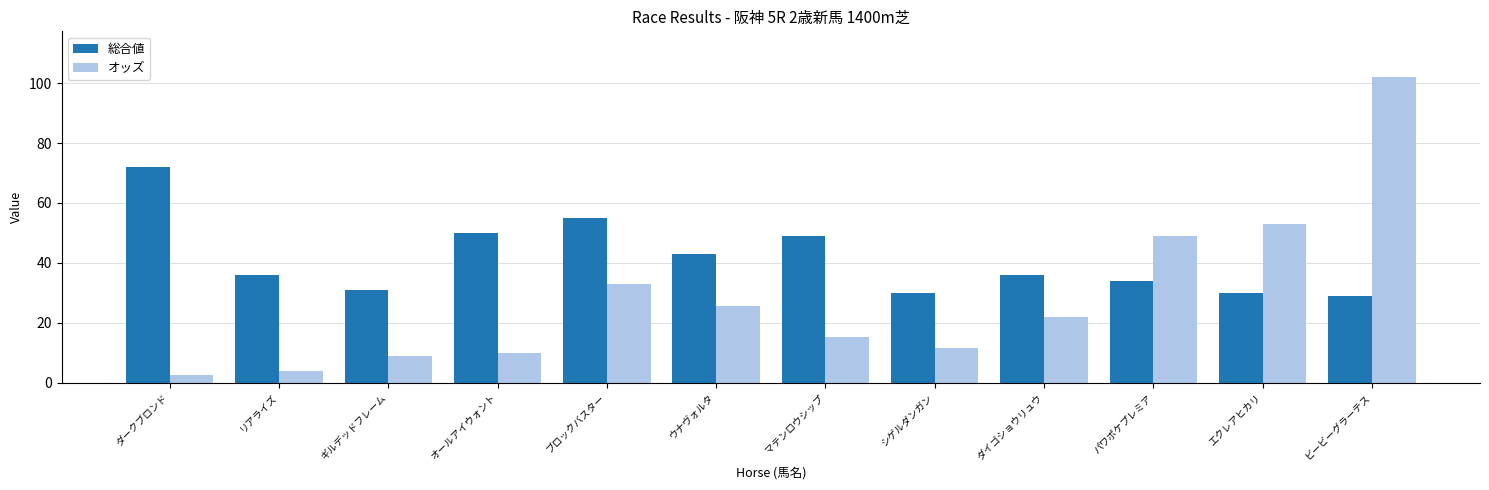

What value does the オッズ series have at ビービーグラーテス?

102.0